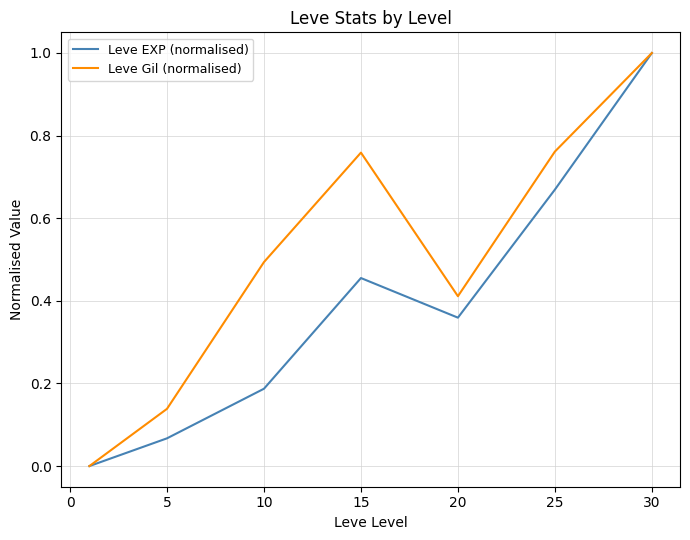

Which series has the largest total across all categories?

Leve Gil (normalised)